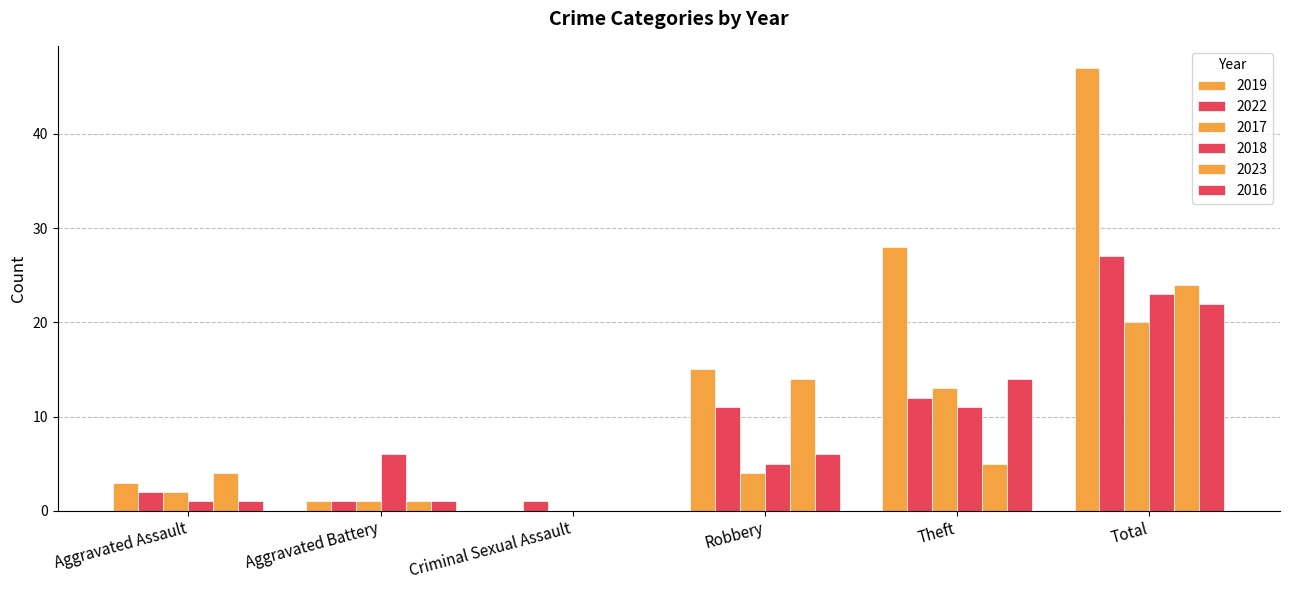

Reading right to left, extract all data points from this chart.

2019: Total=47	Theft=28	Robbery=15	Criminal Sexual Assault=0	Aggravated Battery=1	Aggravated Assault=3
2022: Total=27	Theft=12	Robbery=11	Criminal Sexual Assault=1	Aggravated Battery=1	Aggravated Assault=2
2017: Total=20	Theft=13	Robbery=4	Criminal Sexual Assault=0	Aggravated Battery=1	Aggravated Assault=2
2018: Total=23	Theft=11	Robbery=5	Criminal Sexual Assault=0	Aggravated Battery=6	Aggravated Assault=1
2023: Total=24	Theft=5	Robbery=14	Criminal Sexual Assault=0	Aggravated Battery=1	Aggravated Assault=4
2016: Total=22	Theft=14	Robbery=6	Criminal Sexual Assault=0	Aggravated Battery=1	Aggravated Assault=1